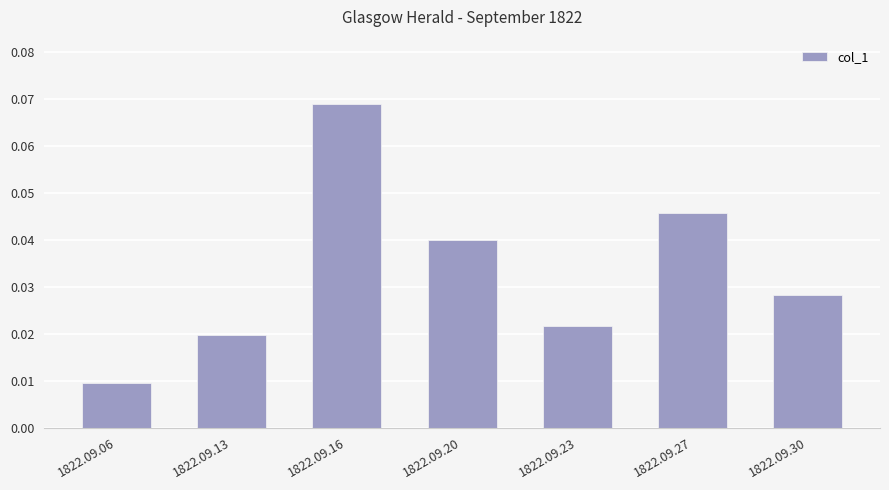

Count the values in the range 0 to 1.

7